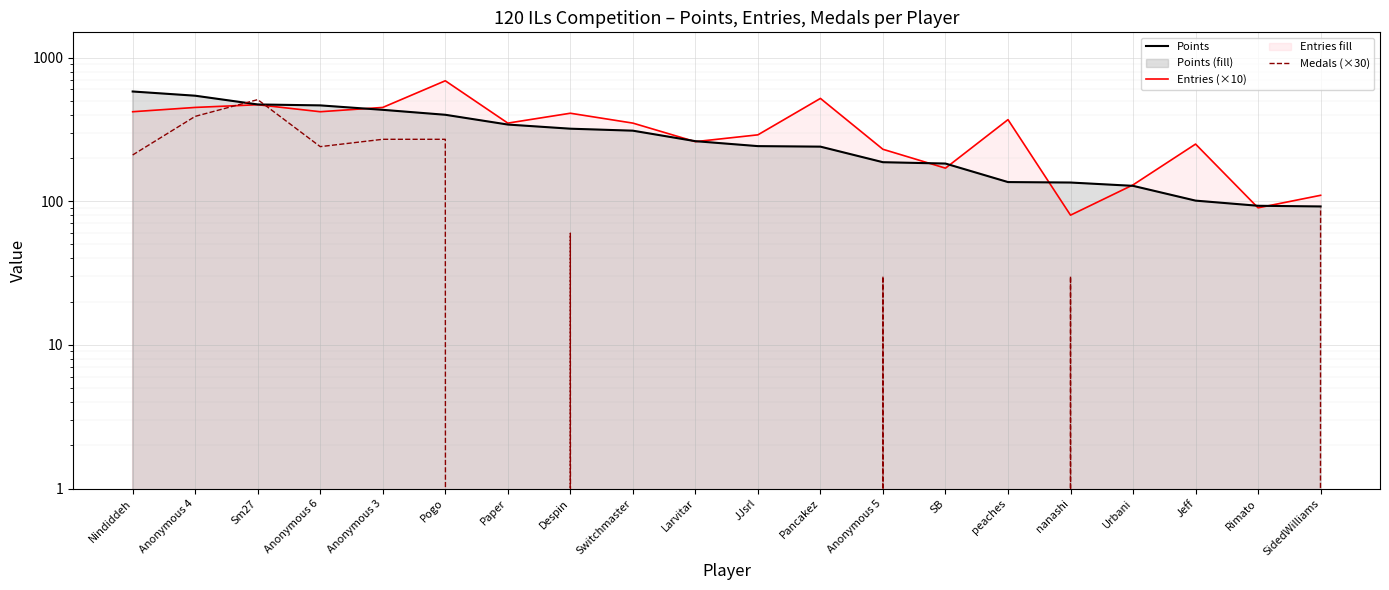

List the series in order of their peak value, lowest first.

Medals (×30), Points, Entries (×10)